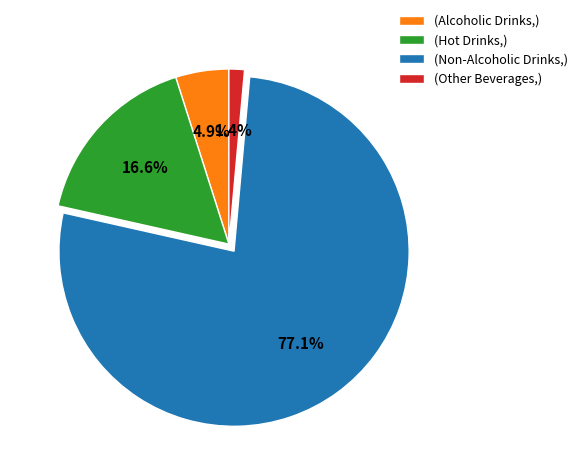

Is there a majority slice in this chart?

Yes